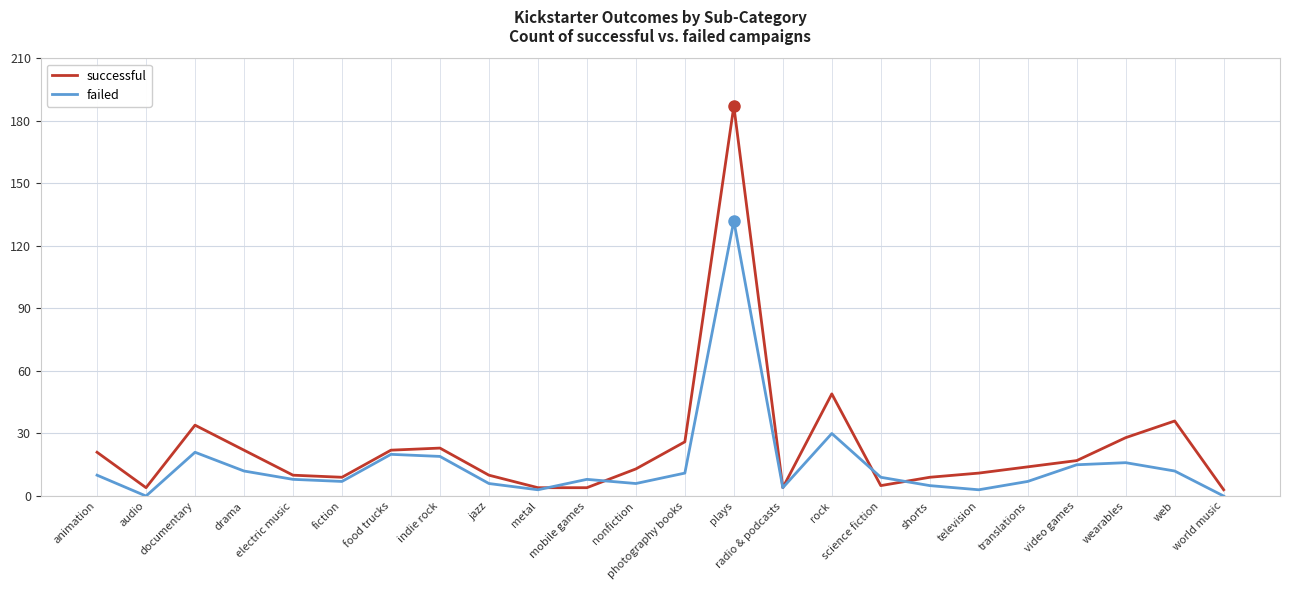

At how many categories does at least one series exceed 175?

1